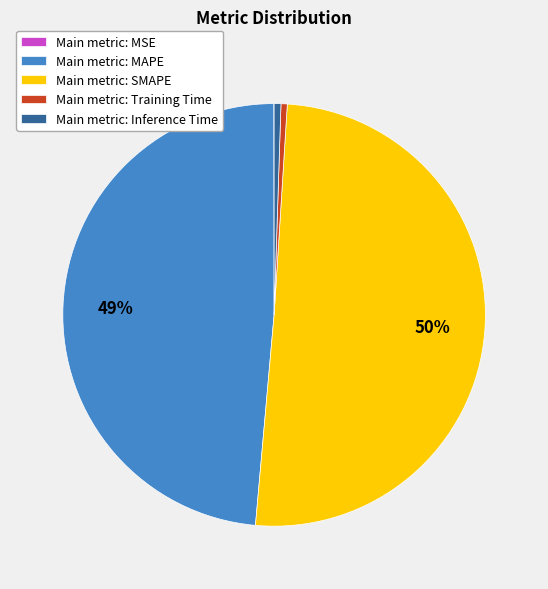

Which slice is the largest?

Main metric: SMAPE